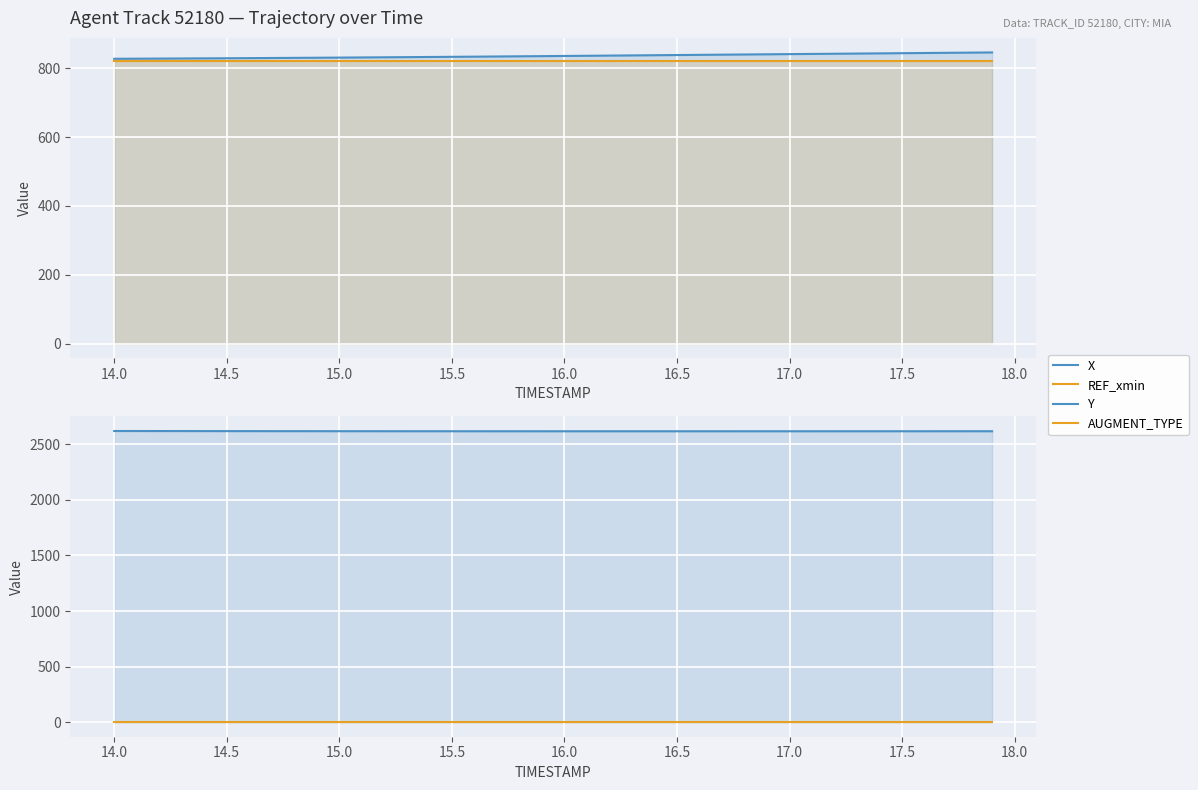

What value does the REF_xmin series have at 15.0?

821.8